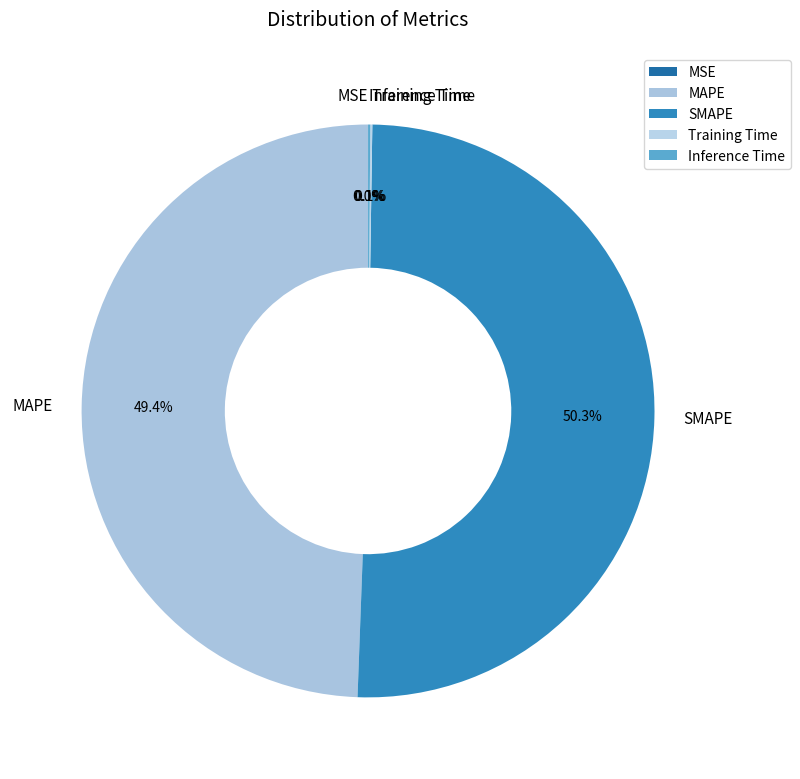

Which has a higher value, SMAPE or MAPE?

SMAPE